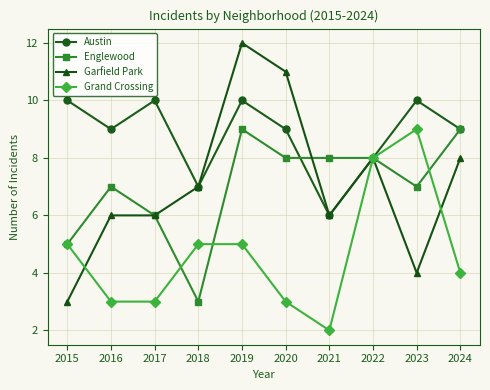

How many data points in Englewood are less than 8?

5